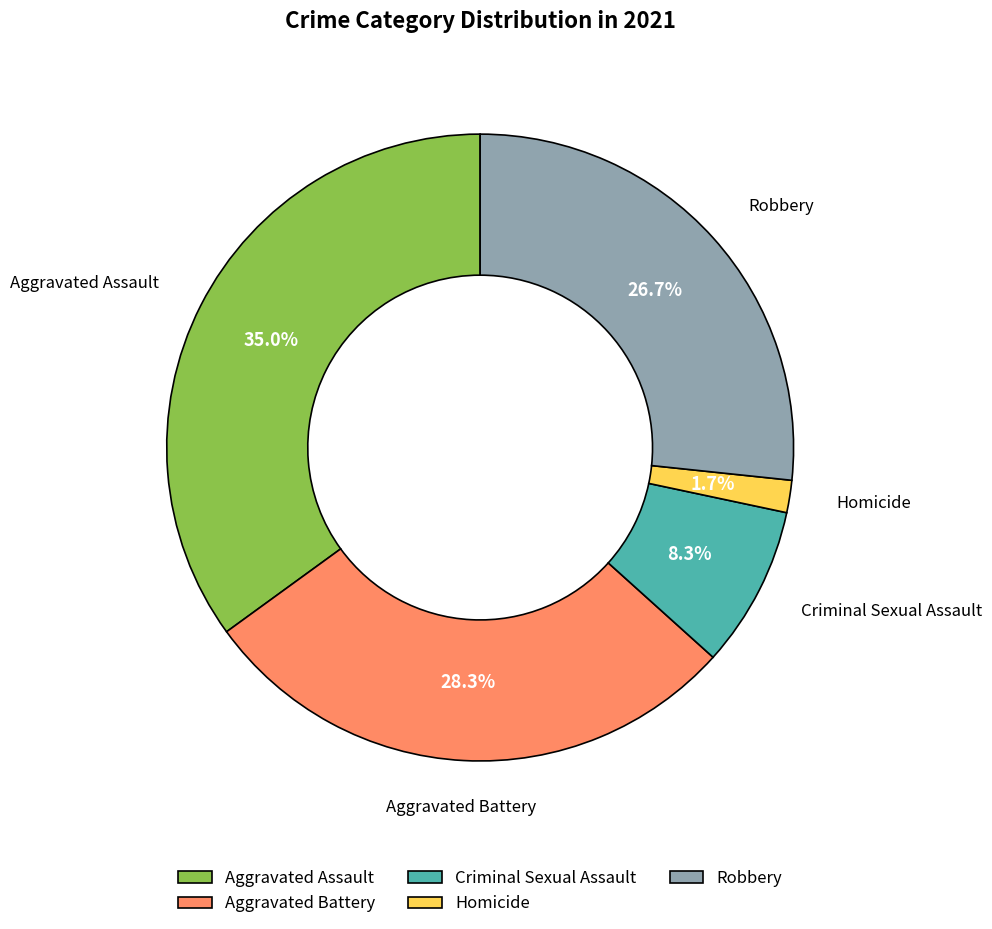

What is the ratio of the value at Robbery to the value at Aggravated Assault?

0.8